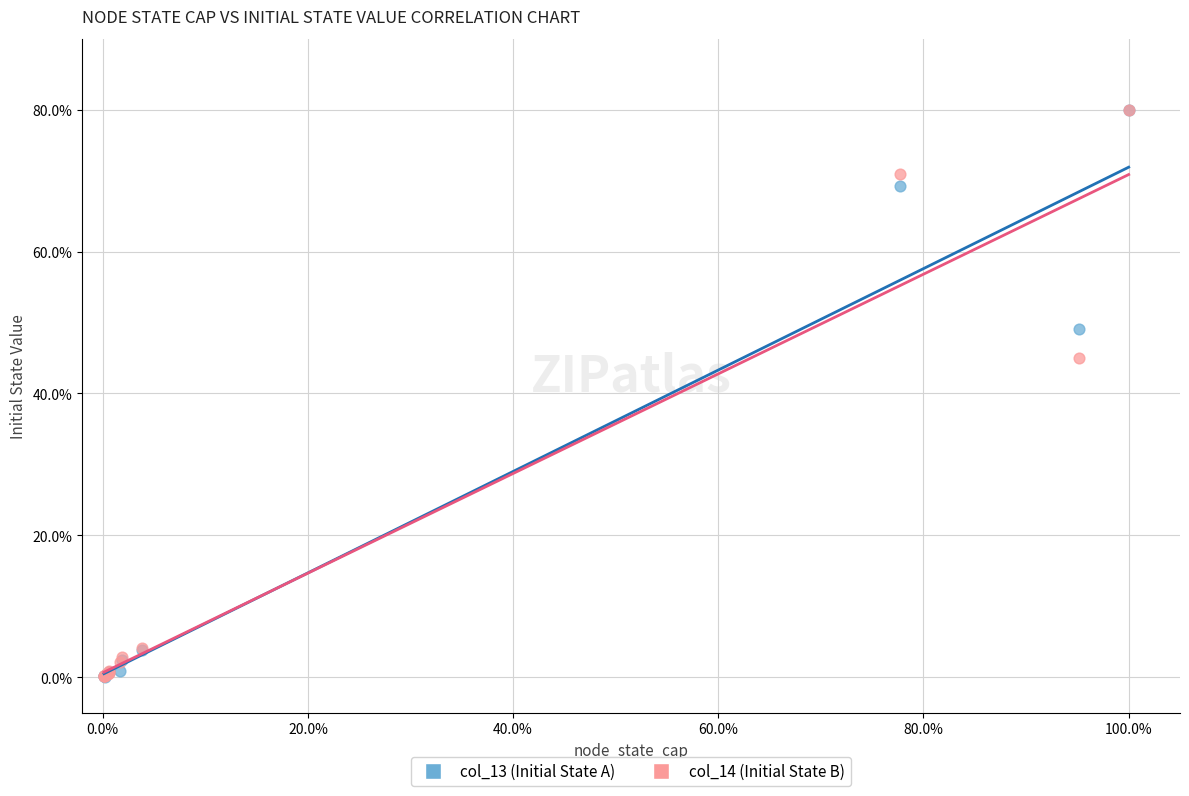

What are all the series names shown in the legend?

col_13 (Initial State A), col_14 (Initial State B)